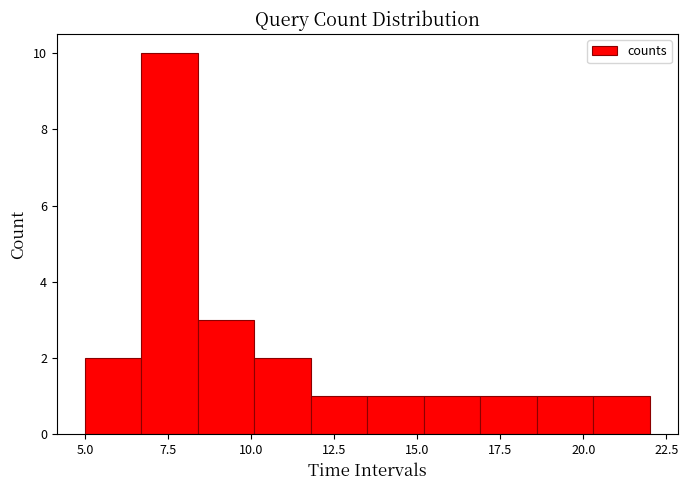

Read against the x-axis, roughly where is the centre of the tallest bar?

7.5